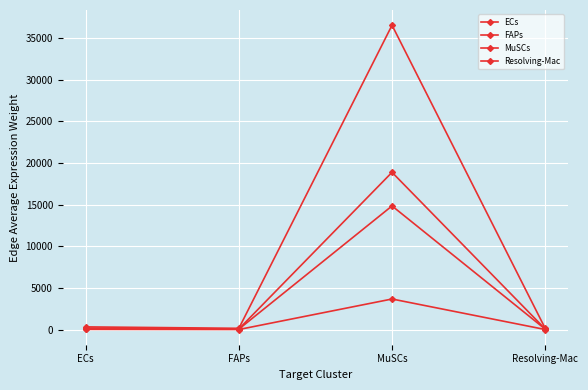

Where is the first local maximum for Resolving-Mac?

MuSCs